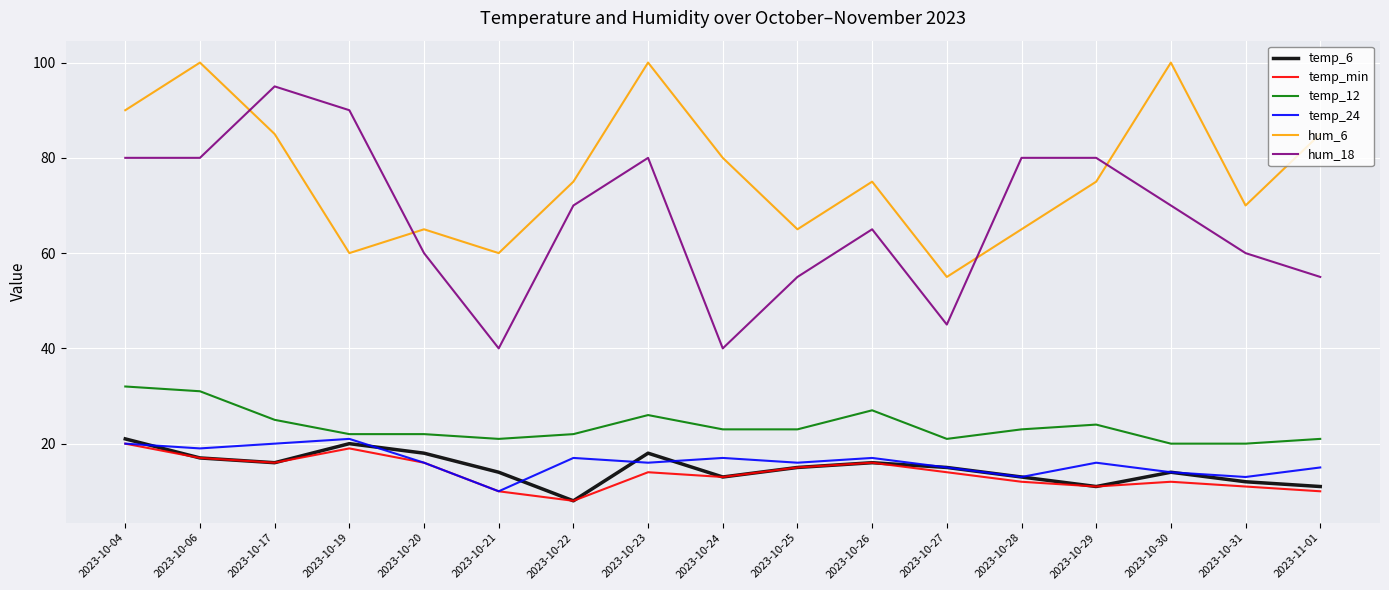

What position from the left is 2023-10-26?

11